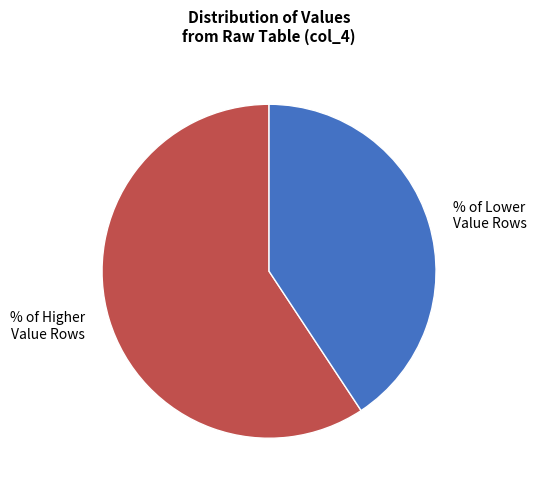

Is the sum of % of Higher Value Rows and % of Lower Value Rows greater than half?

Yes